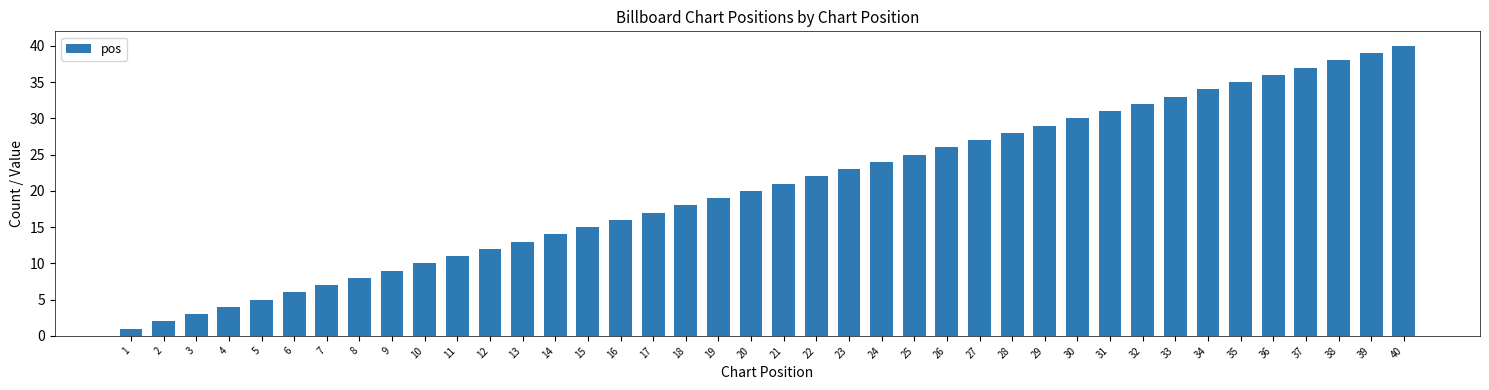

Which category has the lowest value across all series?

1